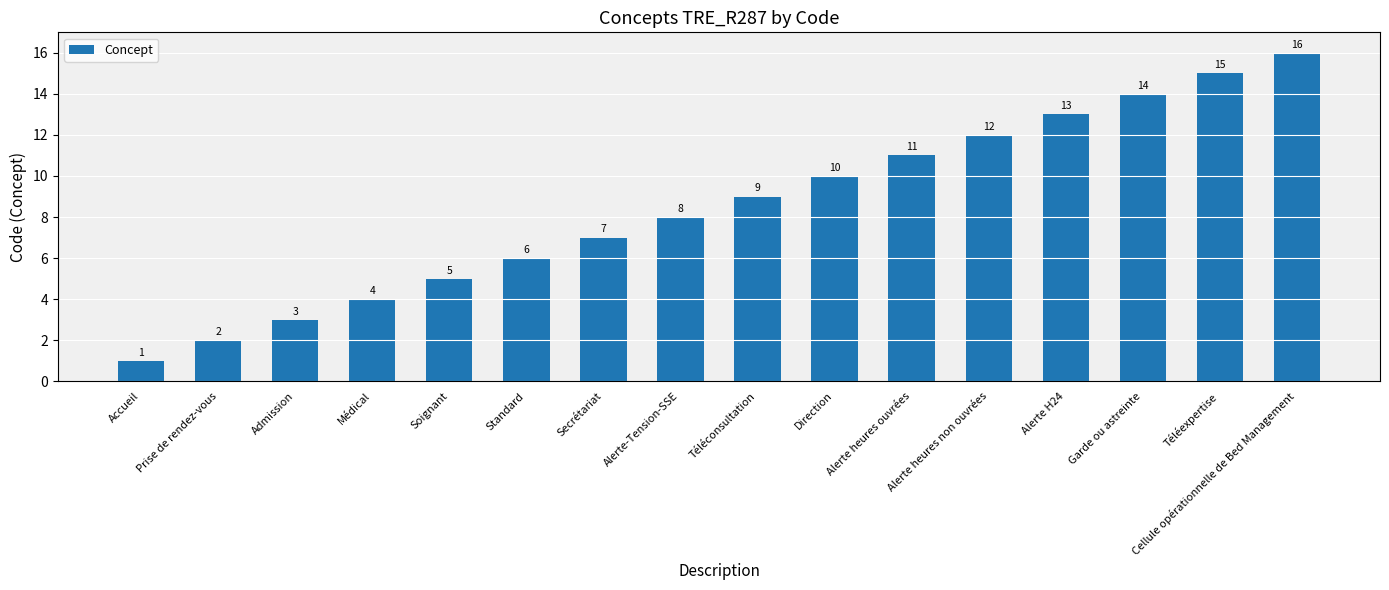

Are the bars grouped side by side (vs. stacked)?

No